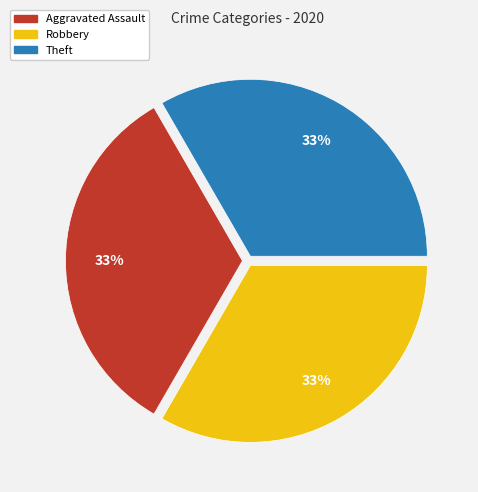

Count the number of slices in the pie.

3